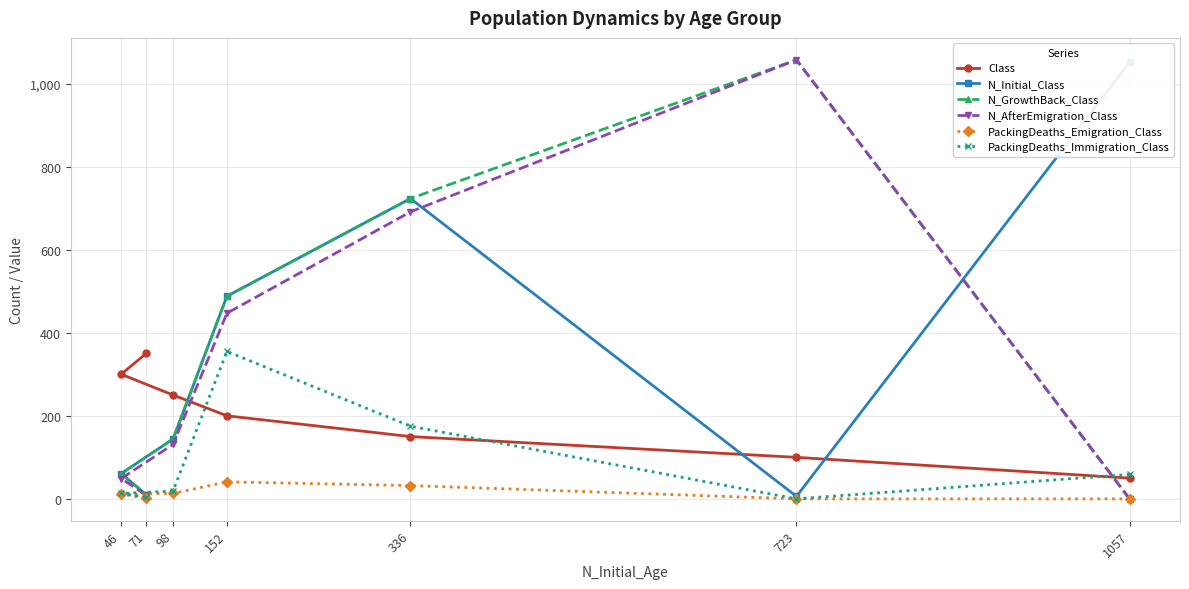

What is the difference between the maximum and minimum values in the N_AfterEmigration_Class series?

1057